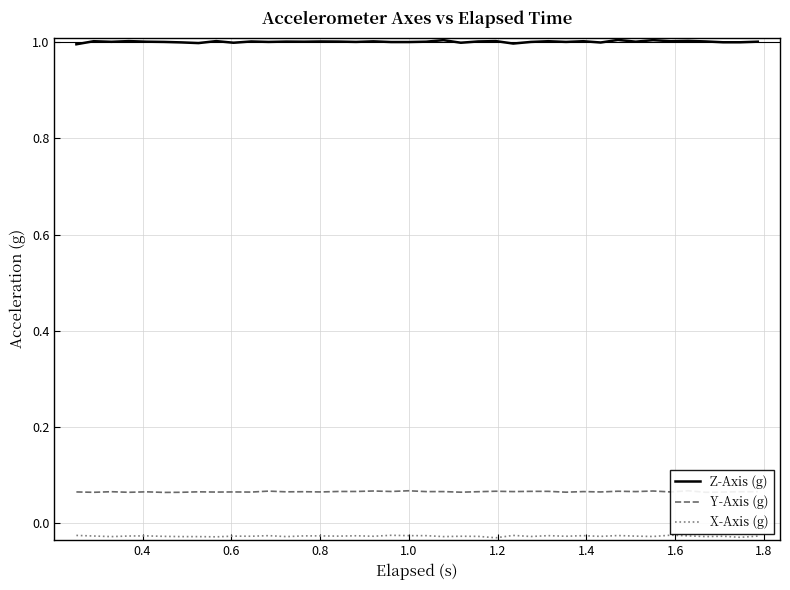

What is the lowest value of the Z-Axis (g) series?

1.0